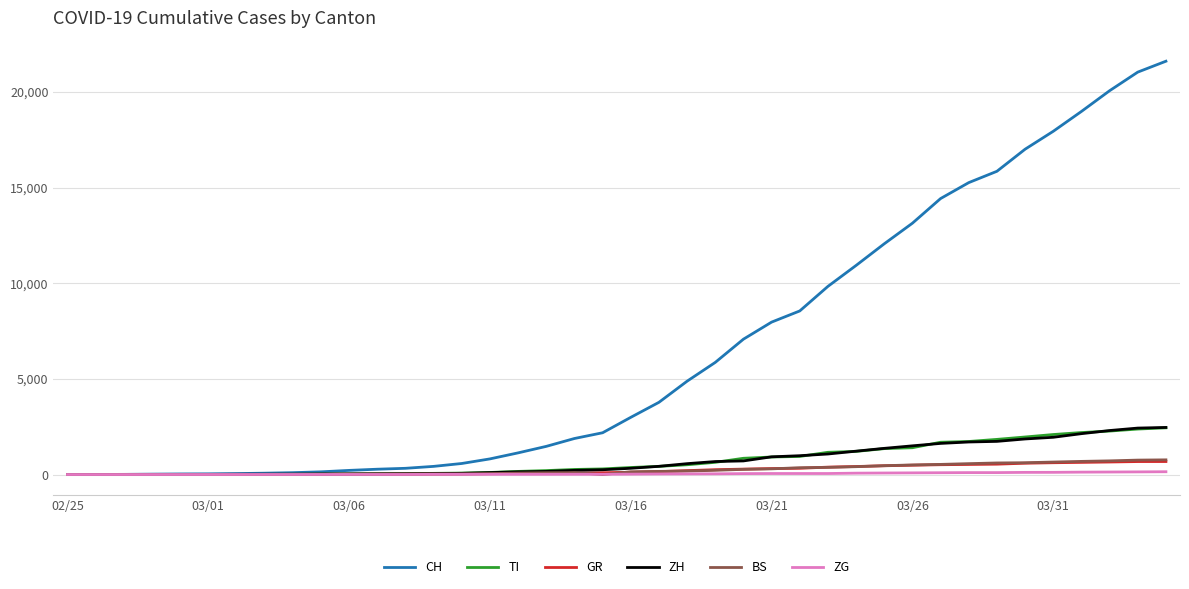

Which series has the largest total across all categories?

CH